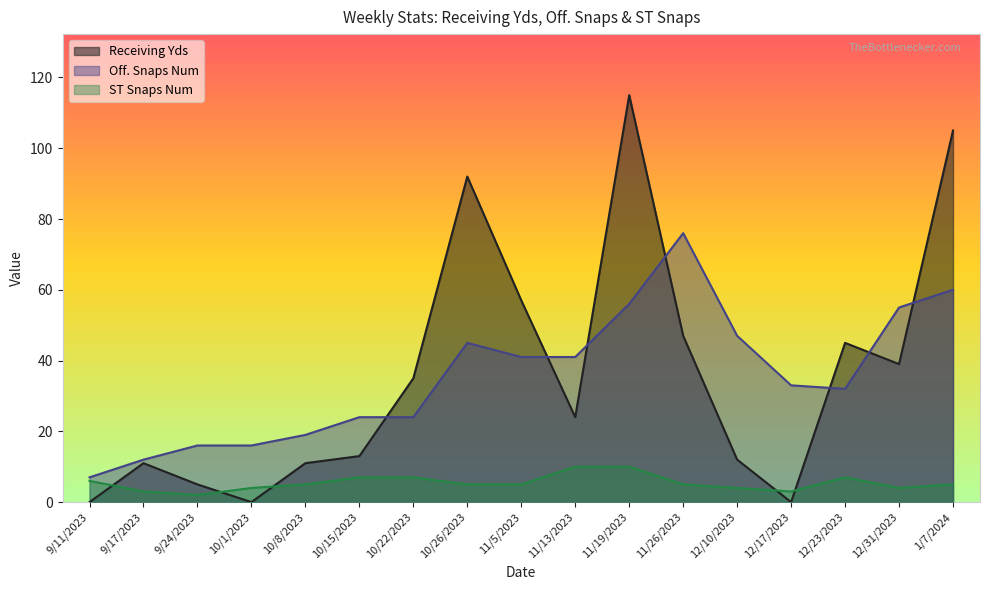

What is the approximate value of Off. Snaps Num at 11/13/2023?

41